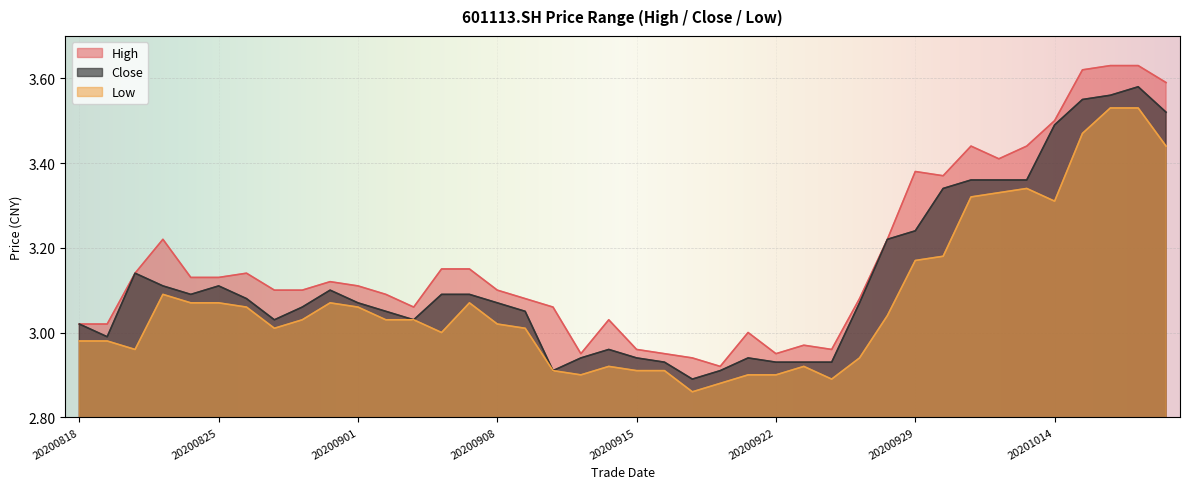

Which label corresponds to the smallest value in the chart?

20200917